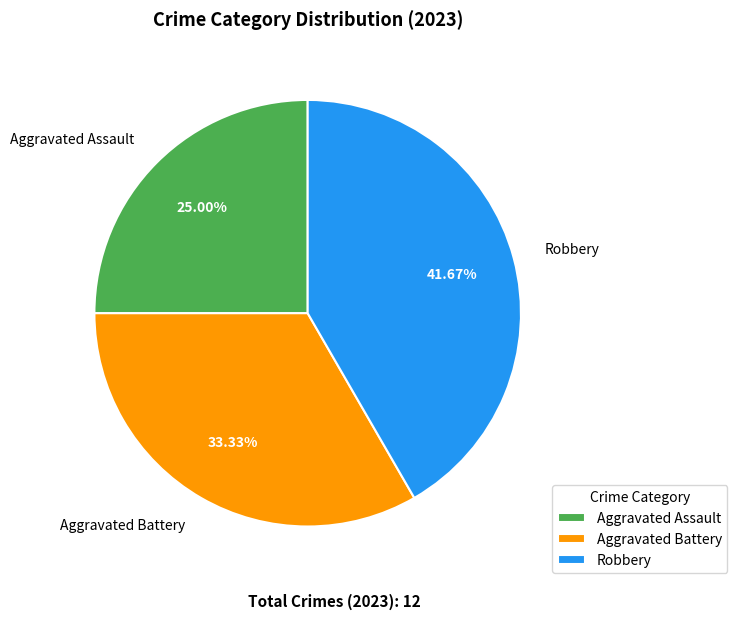

What percentage do Aggravated Assault and Robbery together represent?

66.7%